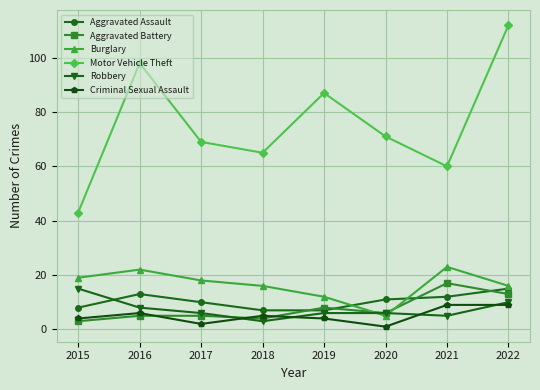

At which label does Aggravated Battery first exceed 6?

2019